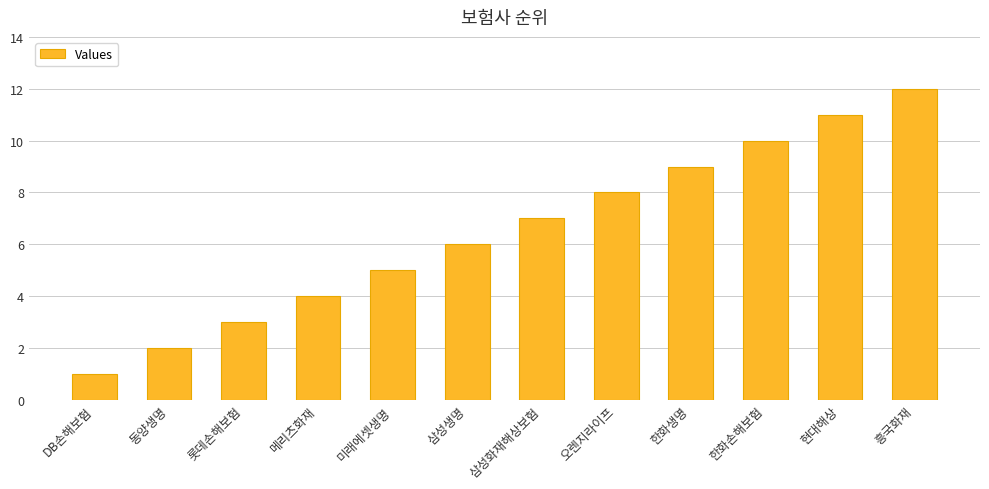

What is the label of the 6th bar from the right?

삼성화재해상보험